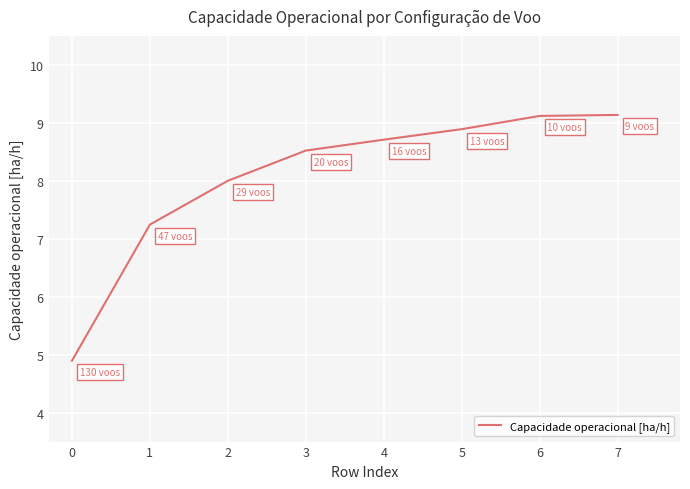

Approximately how many times larger is the value at 6 compared to 3?

1.1